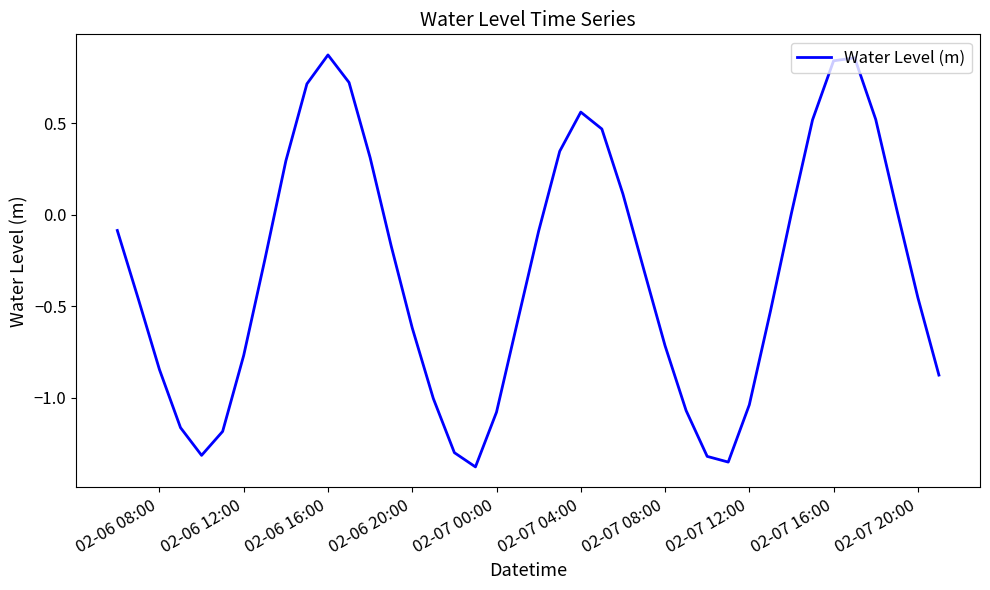

What is the difference between the maximum and minimum values?

2.2